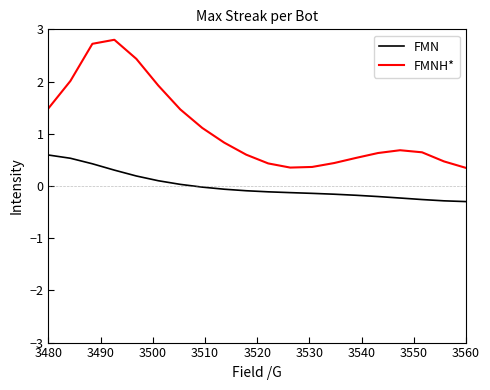

Which series has the largest total across all categories?

FMNH*